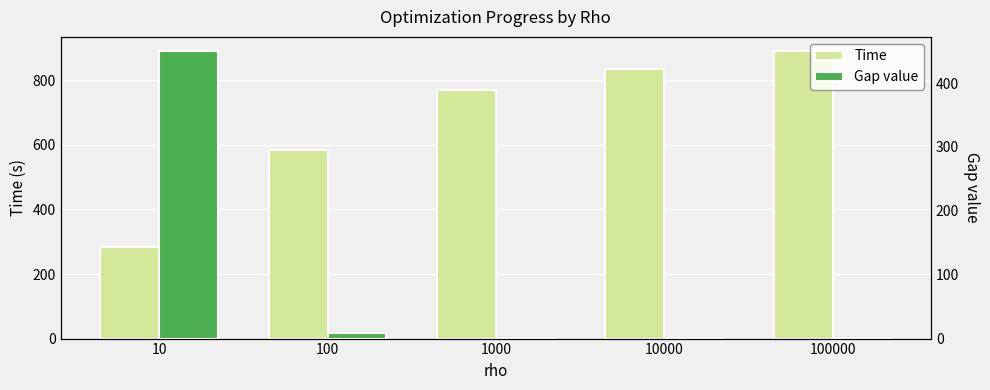

List the series in order of their peak value, highest first.

Time, Gap value